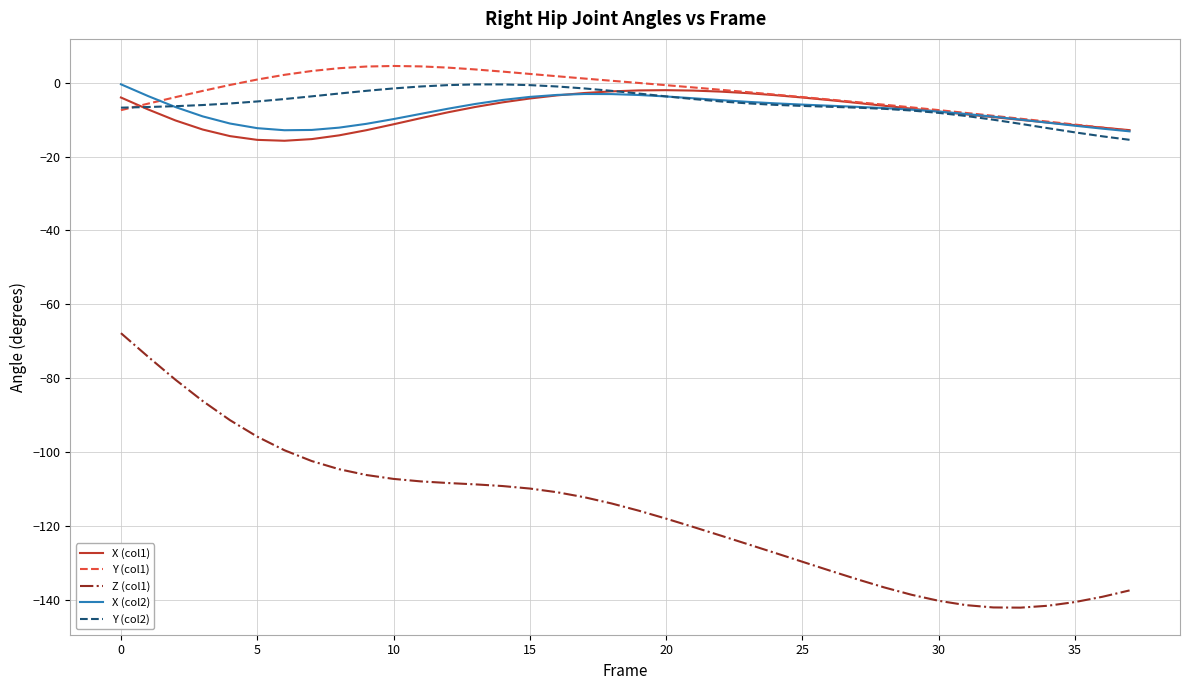

What is the maximum value for Z (col1)?

-67.8